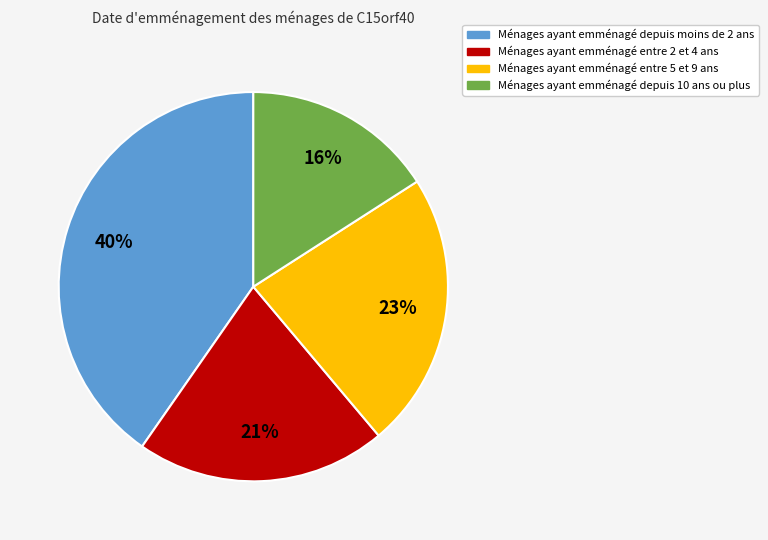

True or false: Ménages ayant emménagé entre 2 et 4 ans accounts for 33% of the total.

False